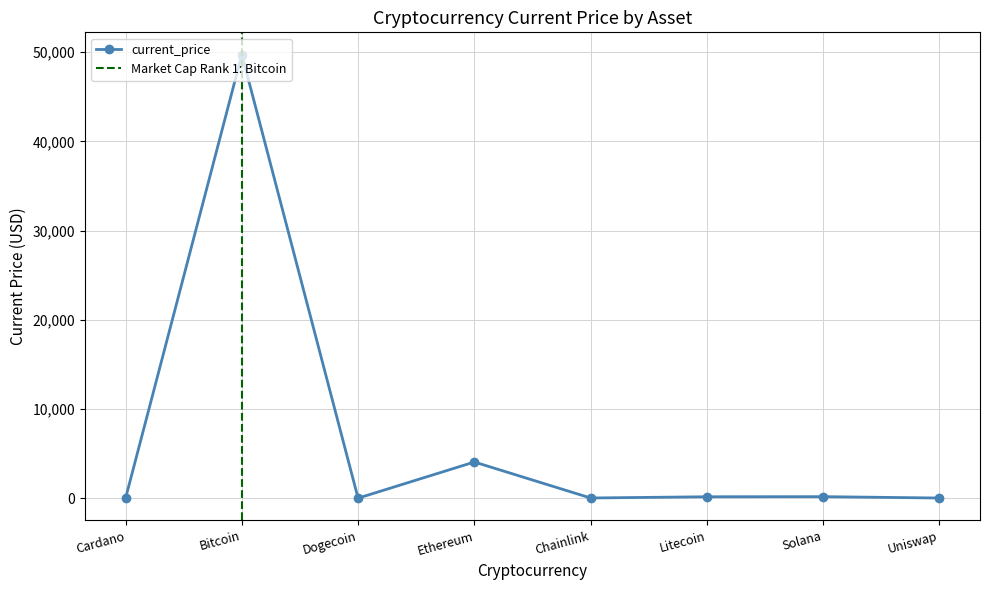

Reading left to right, list all the values displayed in this chart.

1.4	49735.0	0.2	4054.0	19.6	157.4	170.1	15.7